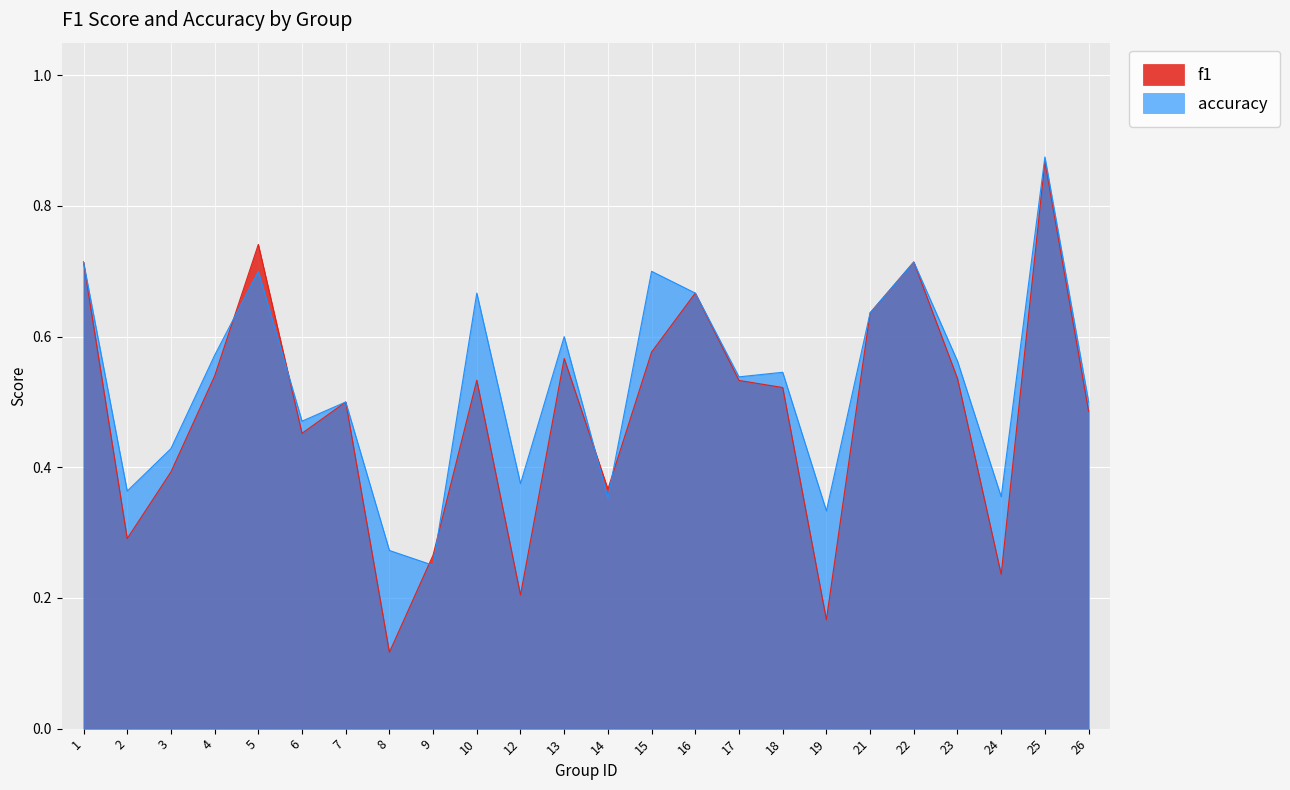

How many f1 values are between 0 and 1?

24